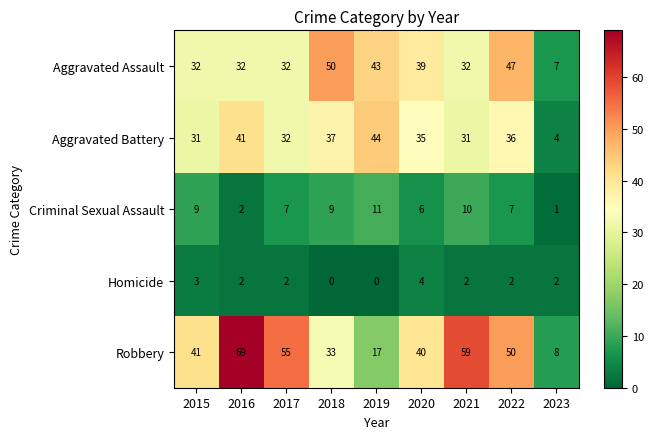

How many categories are shown in the chart?

9